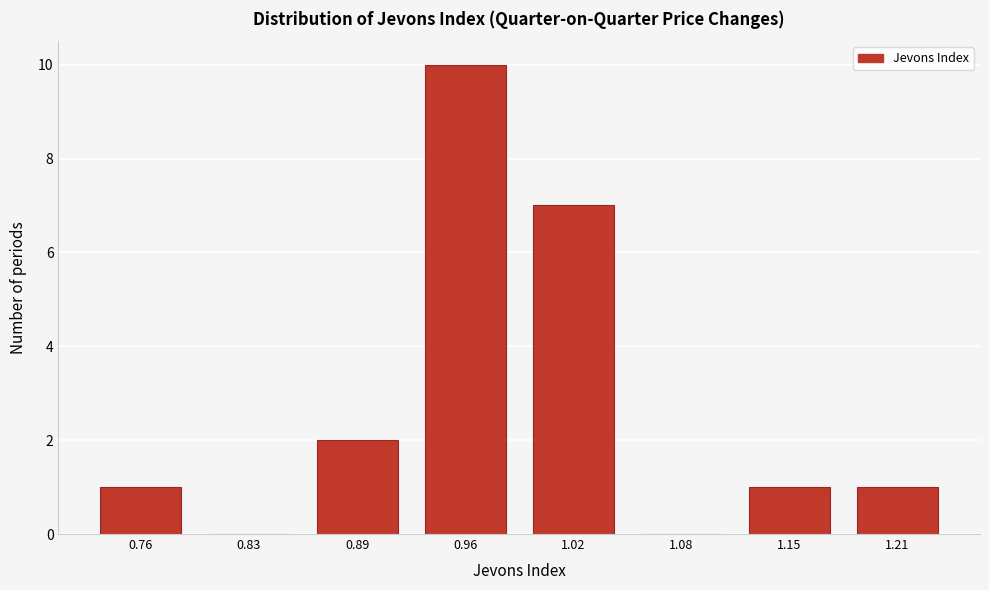

Reading left to right, list all the values displayed in this chart.

0.76=1	0.83=0	0.89=2	0.96=10	1.02=7	1.08=0	1.15=1	1.21=1